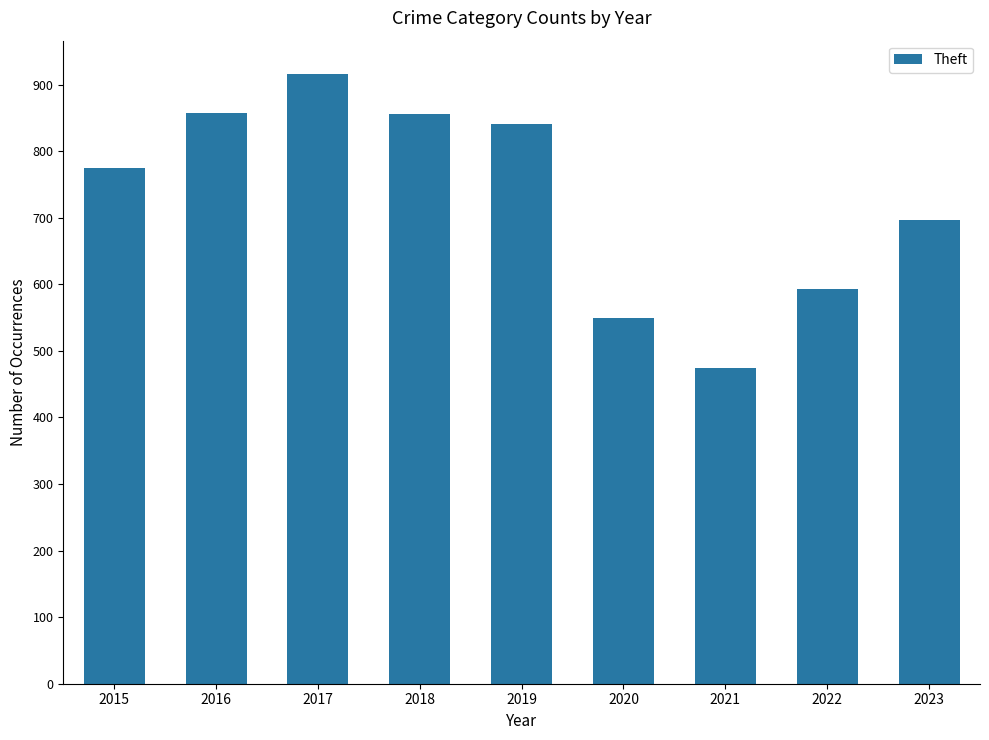

What is the value of the 1st bar from the left?

774